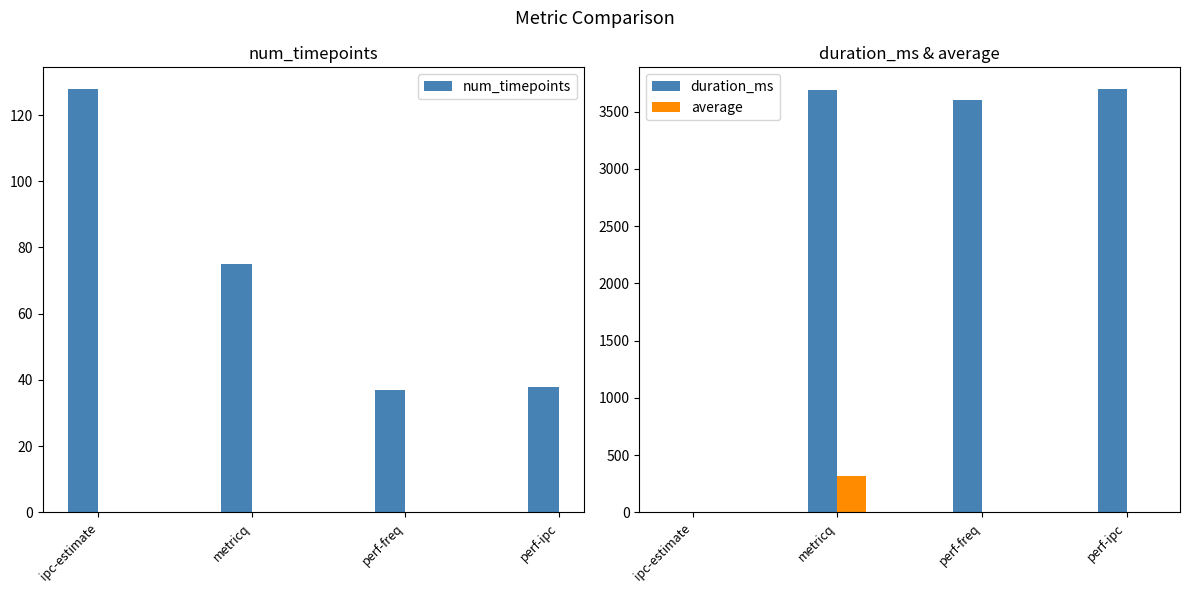

What position from the right is metricq?

3